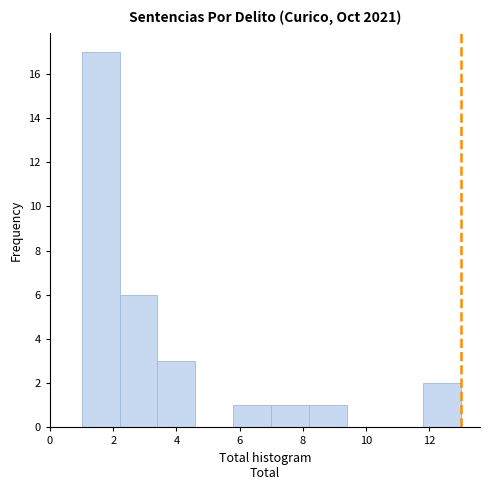

Over which range of the x-axis is the bar tallest?

1.0 to 2.2